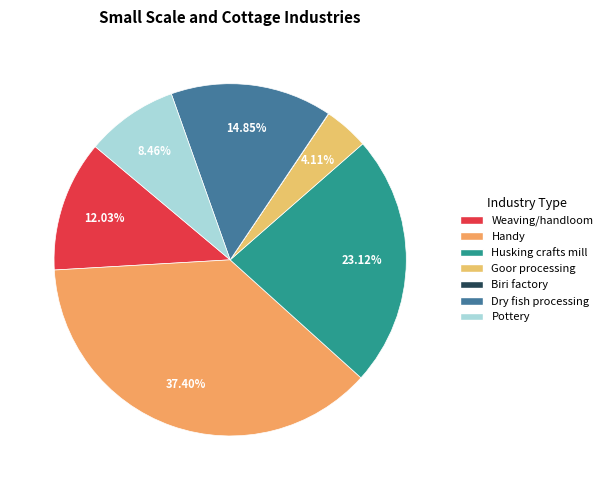

What portion of the pie excludes Weaving/handloom?

88.0%